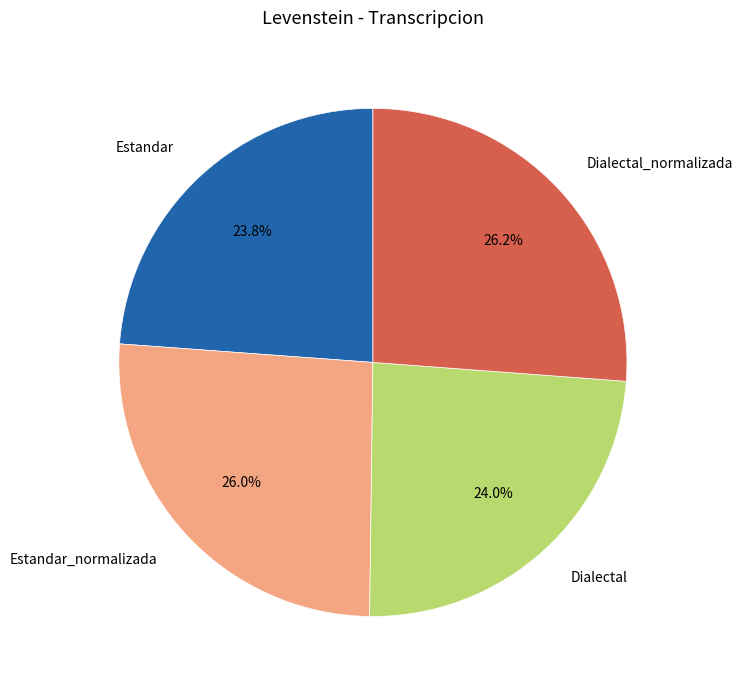

Between Dialectal_normalizada and Dialectal, which is larger?

Dialectal_normalizada